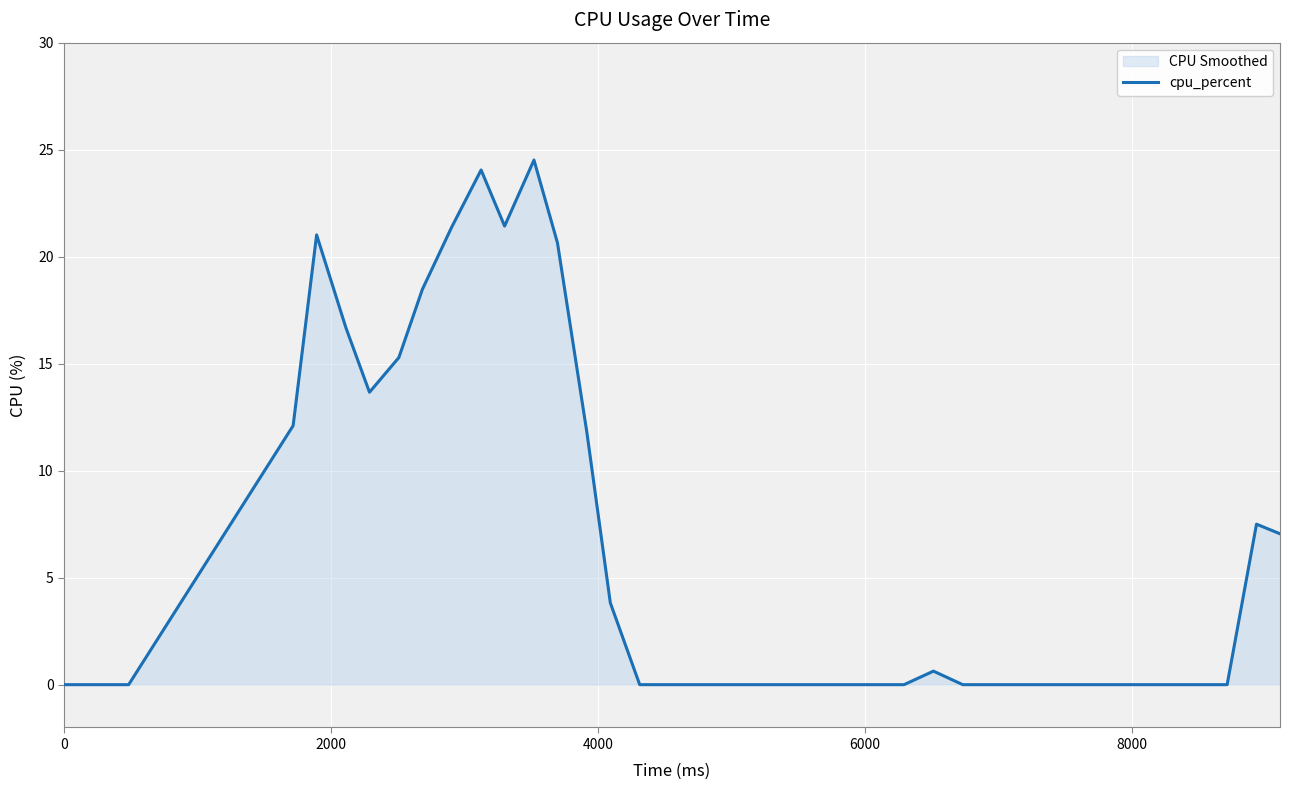

How many lines are shown in the chart?

1